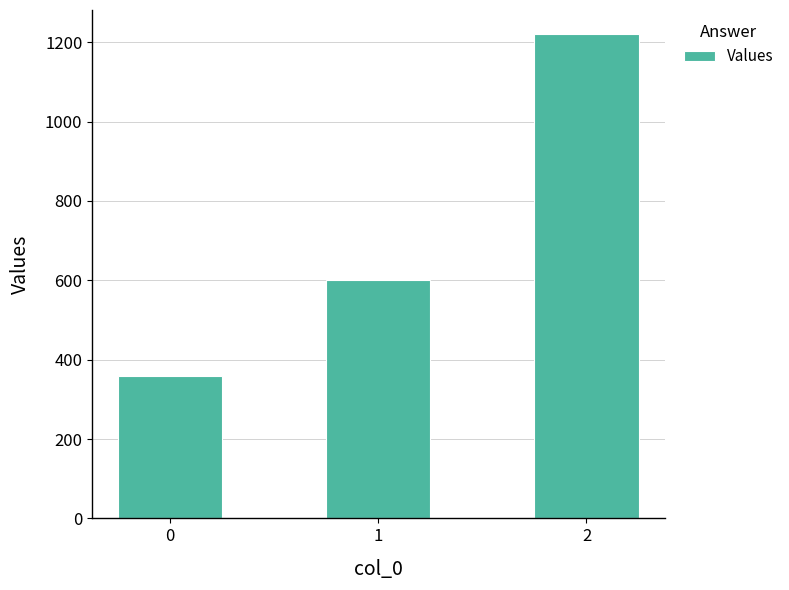

Reading left to right, extract all data points from this chart.

360	600	1220